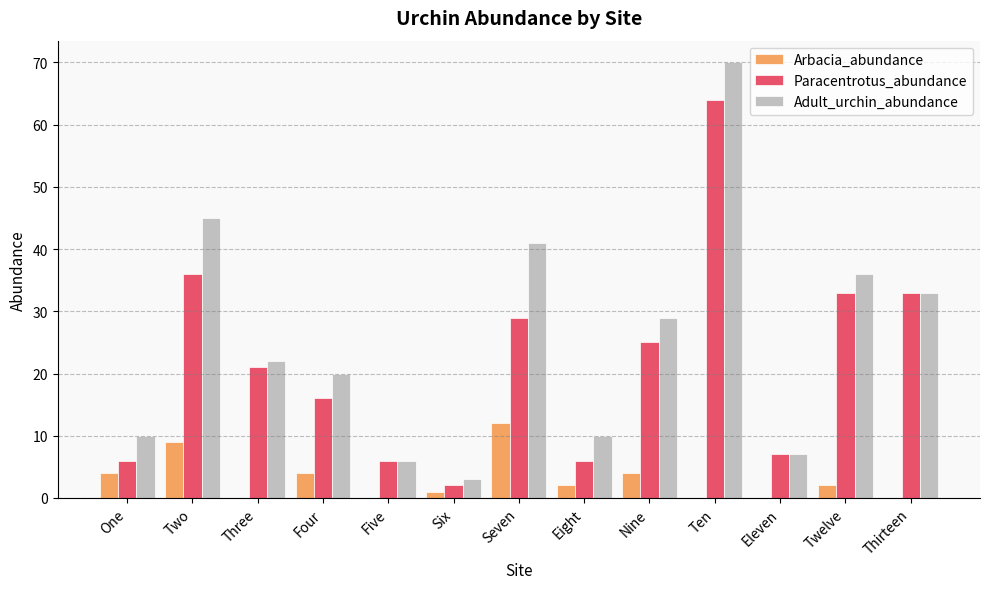

Which series has the largest total across all categories?

Adult_urchin_abundance